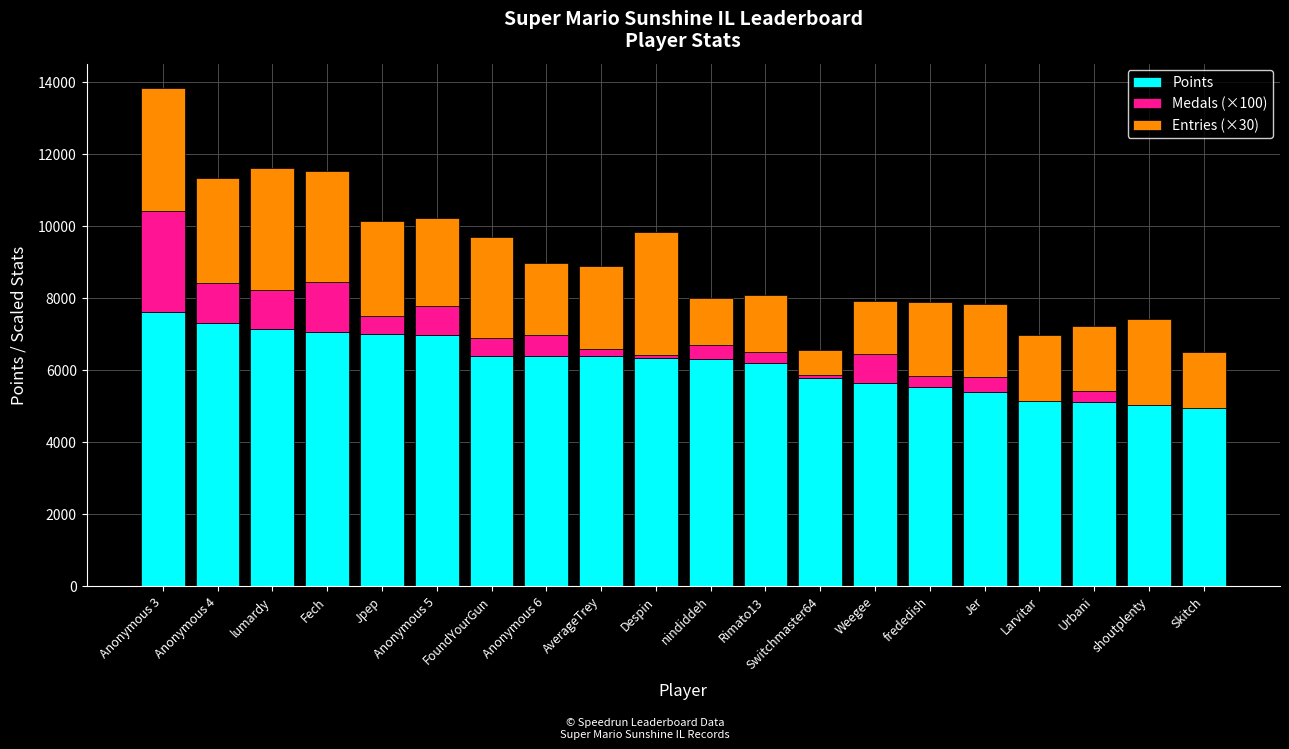

The Points series shows 5031 at shoutplenty. True or false?

True